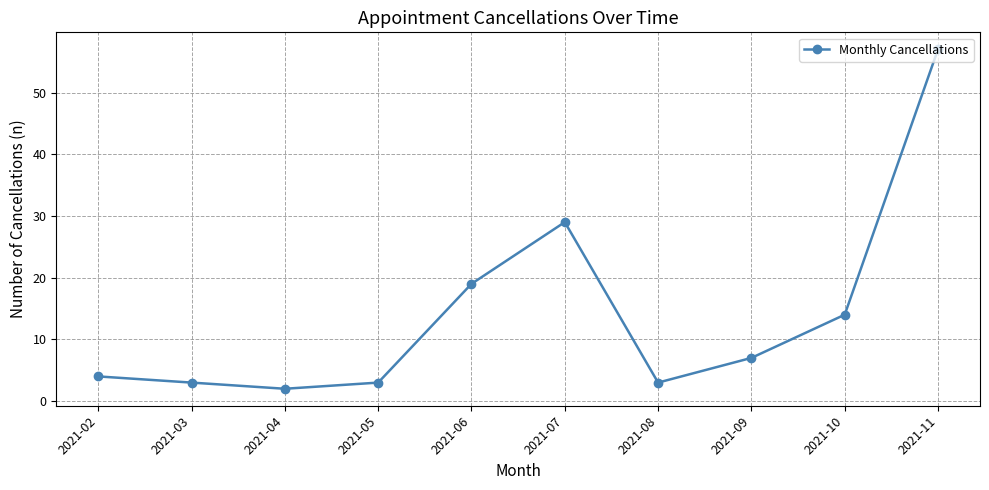

What is the sum of the values at 2021-06 and 2021-08?

22